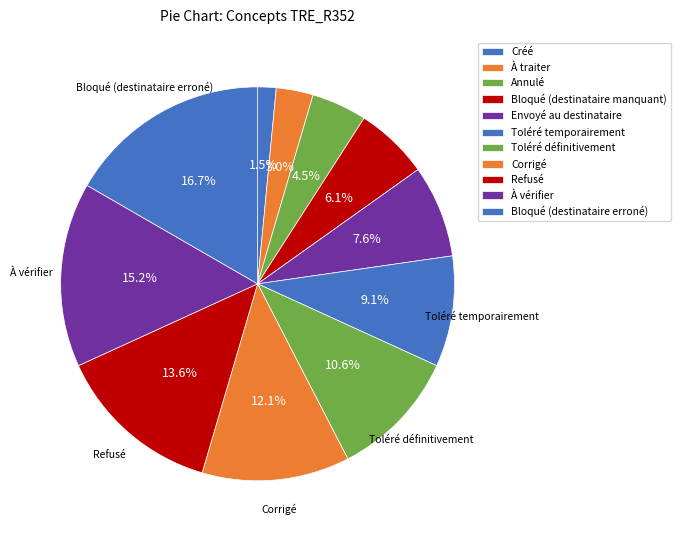

Count the number of slices in the pie.

11